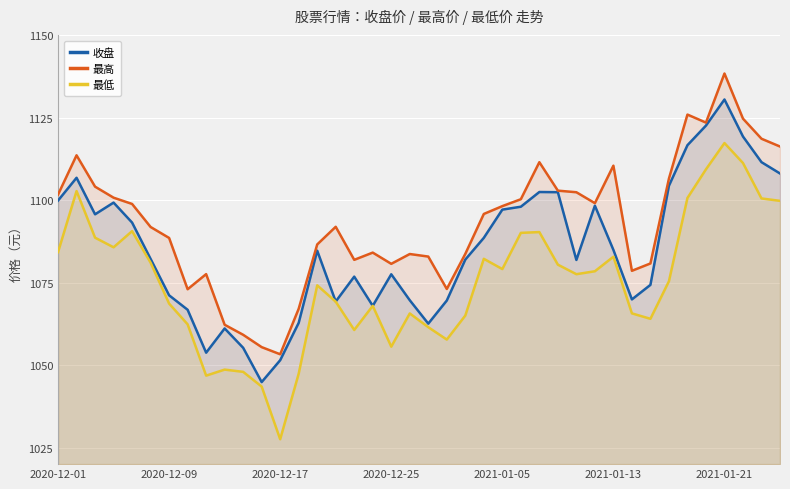

Where is the first local minimum for 最高?

7